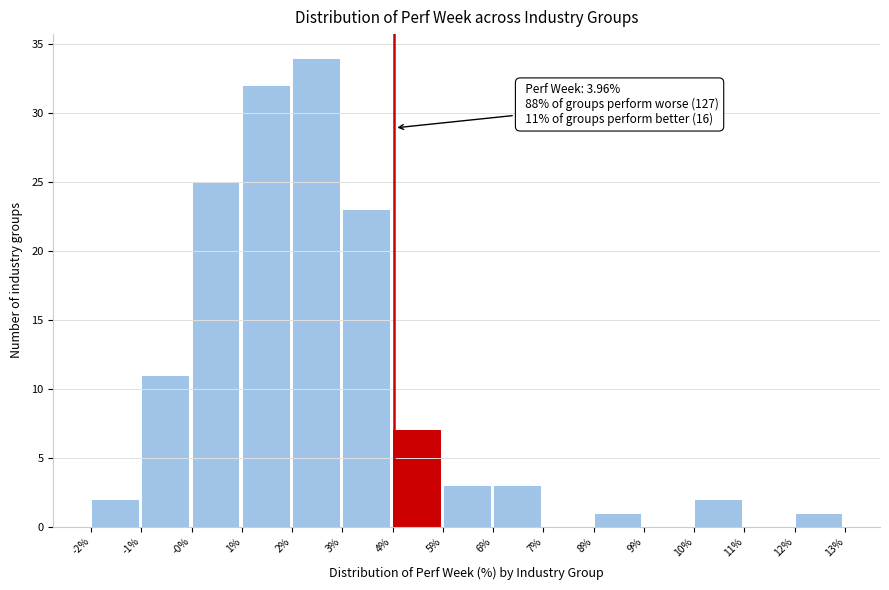

Over which range of the x-axis is the bar tallest?

2% to 3%